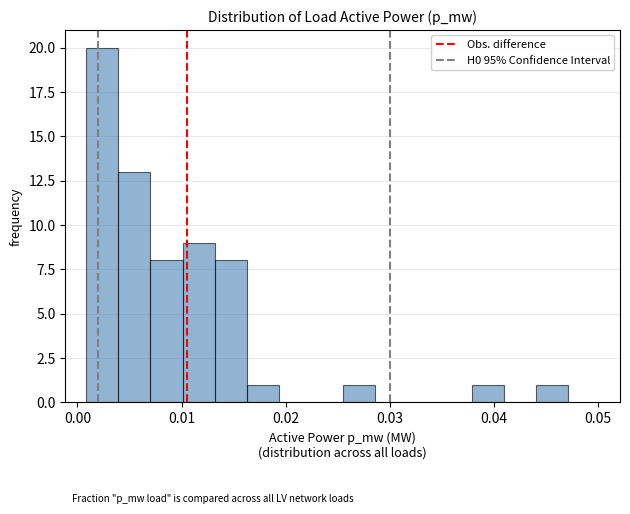

Read against the x-axis, roughly where is the centre of the tallest bar?

0.002